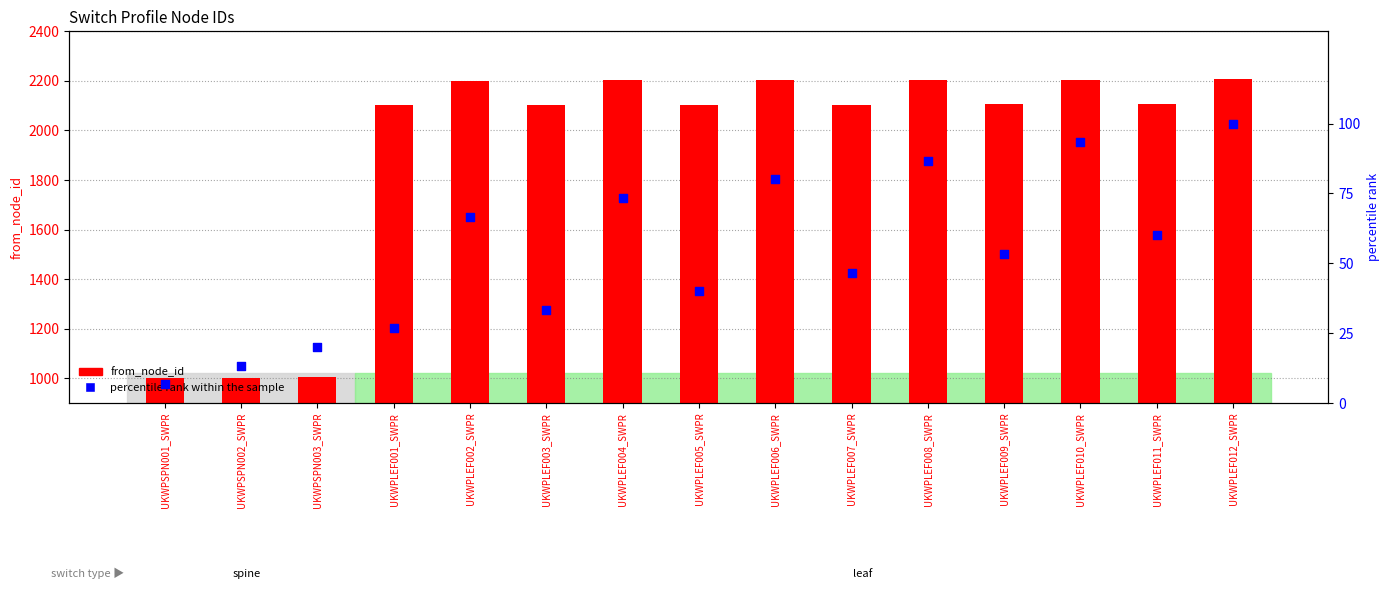

What are all the series names shown in the legend?

from_node_id, percentile rank within the sample